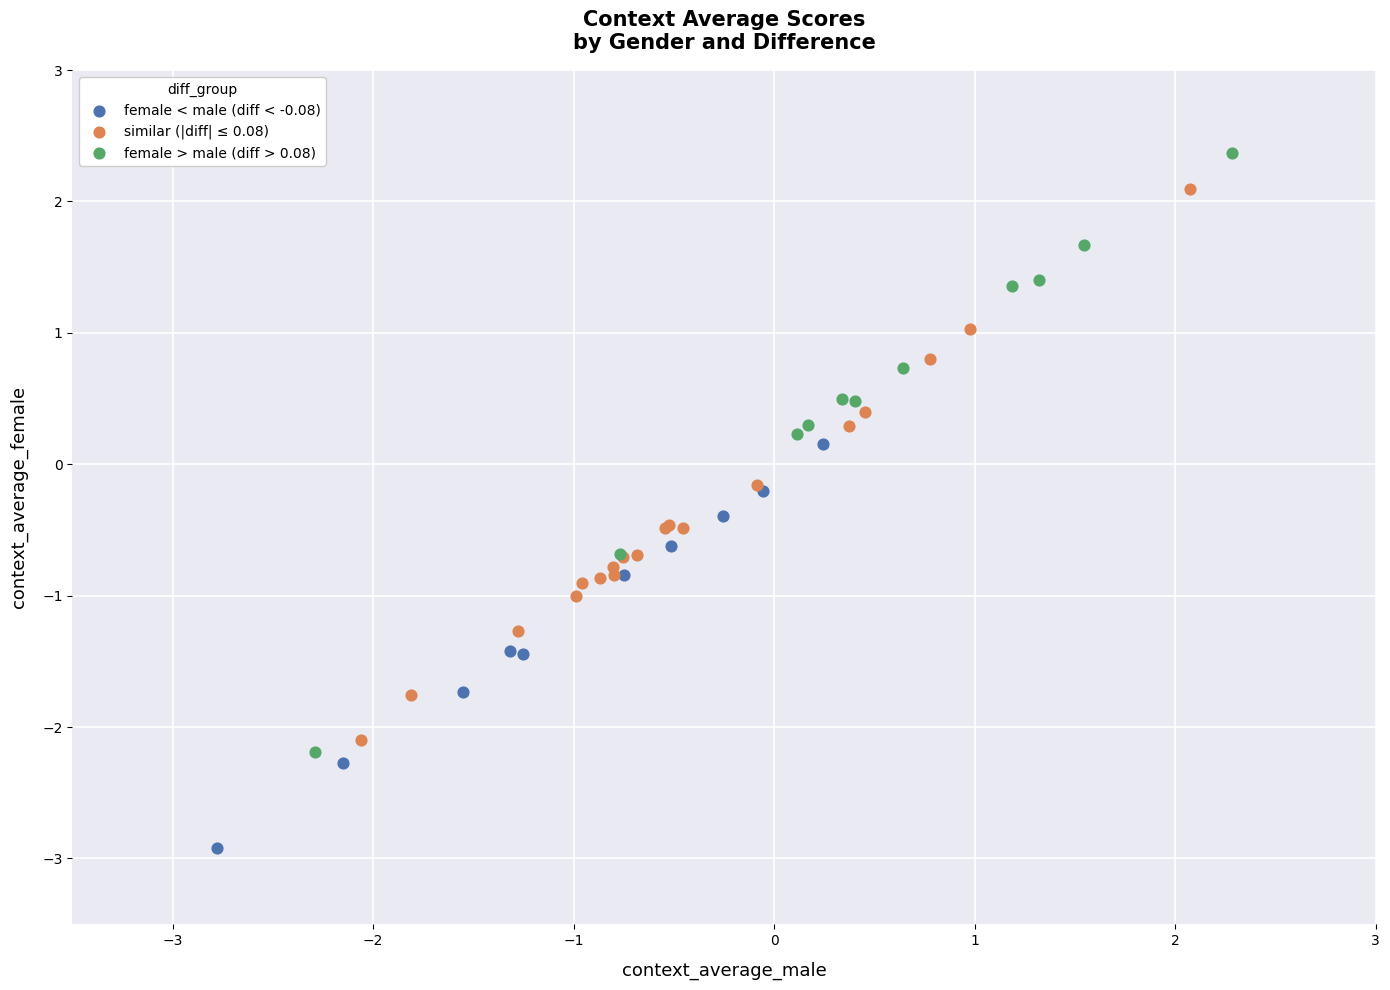

Which series reaches the minimum Y coordinate?

female < male (diff < -0.08)